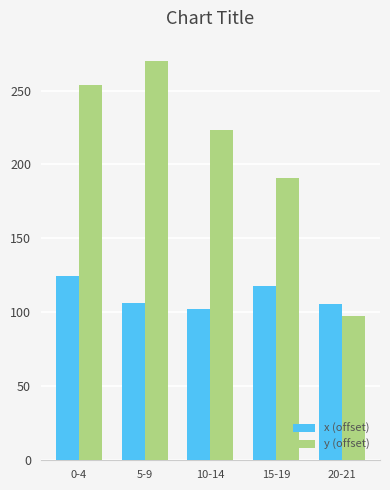

The y (offset) series shows 223.1 at 10-14. True or false?

True